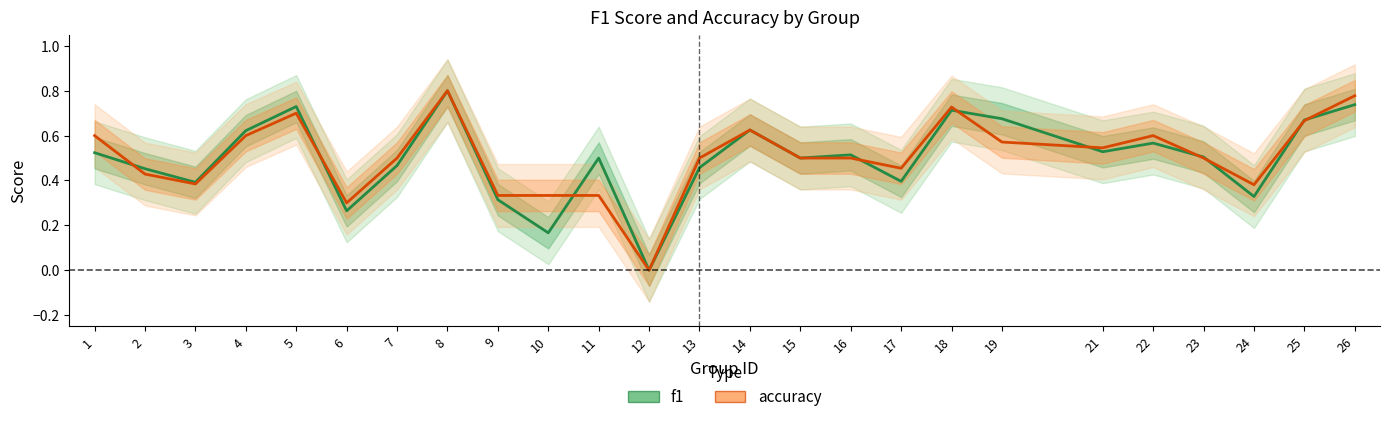

Which series ends up on top after the final intersection of accuracy and f1?

accuracy